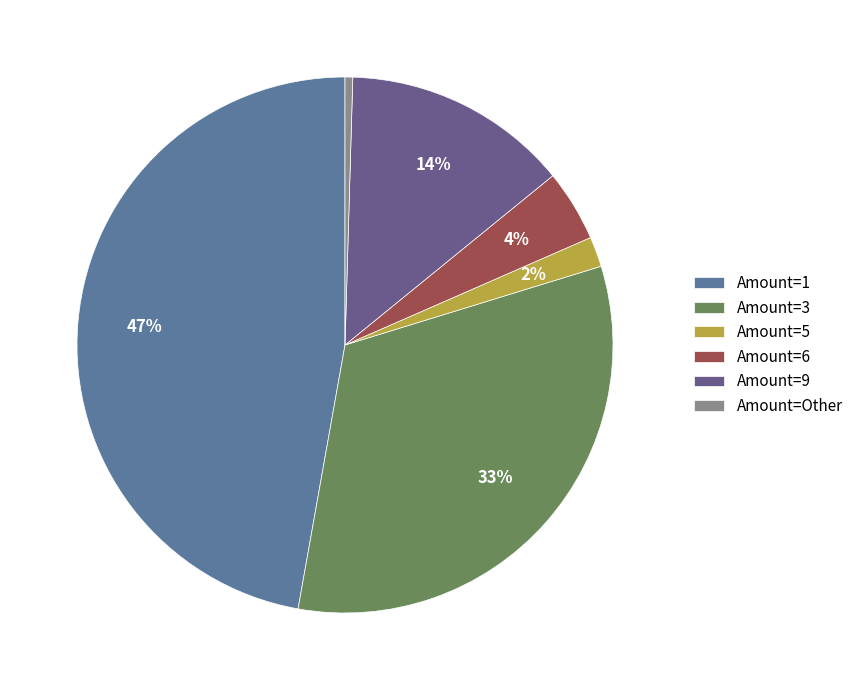

How many slices are in this pie chart?

6